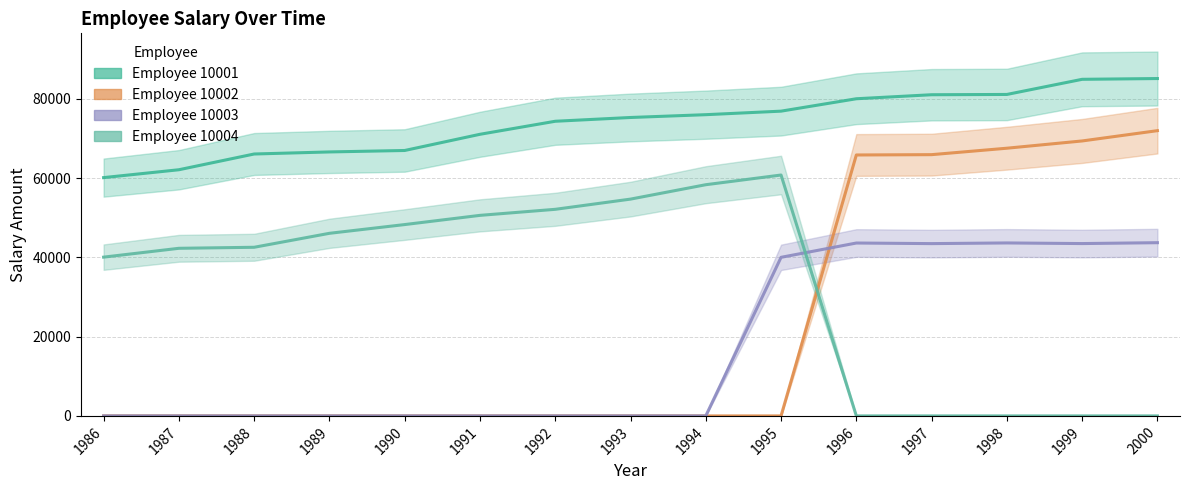

How many data points does each series have?

15